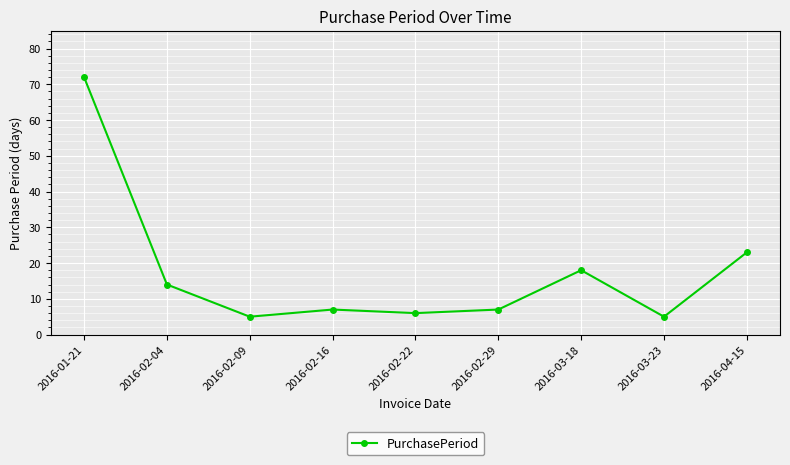

What is the average value?

17